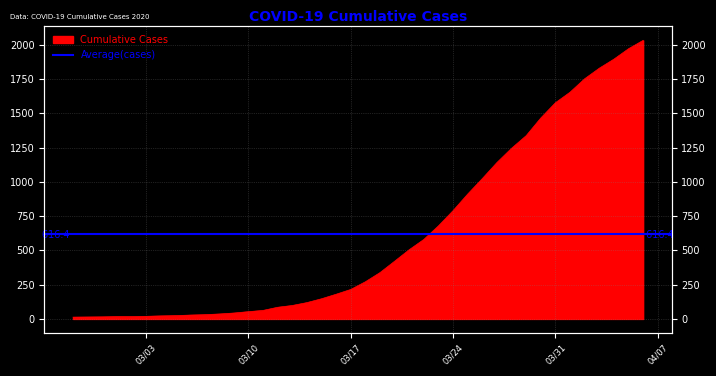

What is the average value?

616